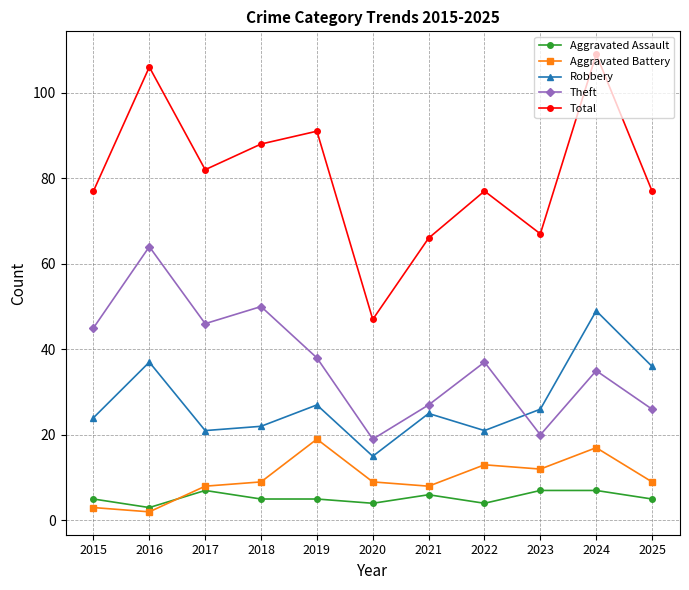

Is the value of Theft at 2015 greater than the value of Aggravated Battery at 2023?

Yes